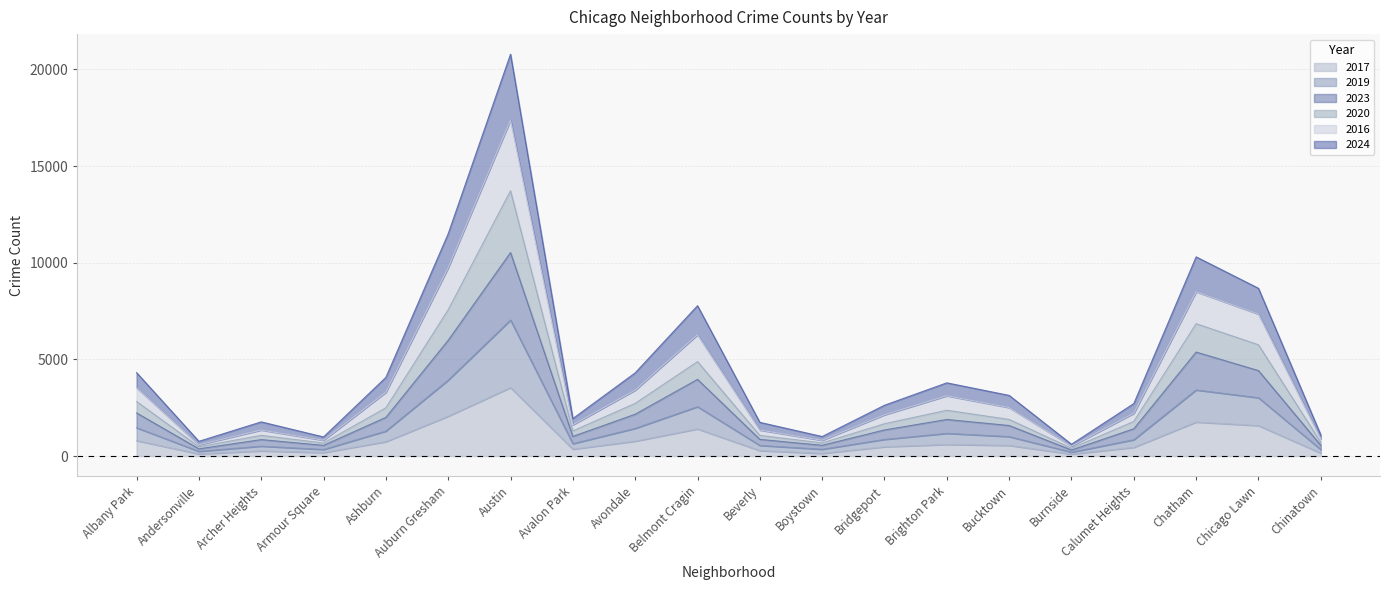

What is the spread (max minus min) of values at Beverly?

1462